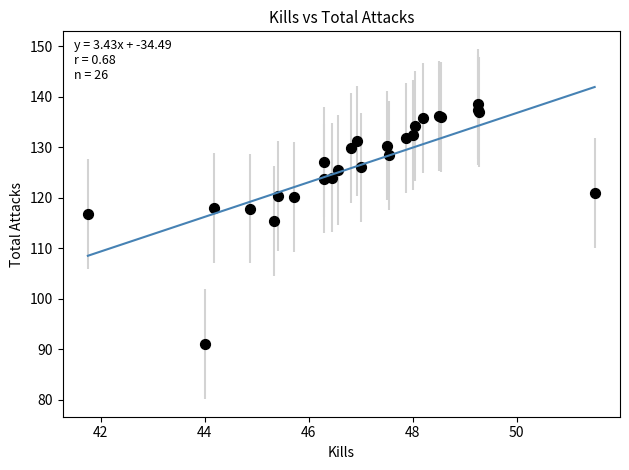

What Y value in the scatter plot is closest to 114?

115.3